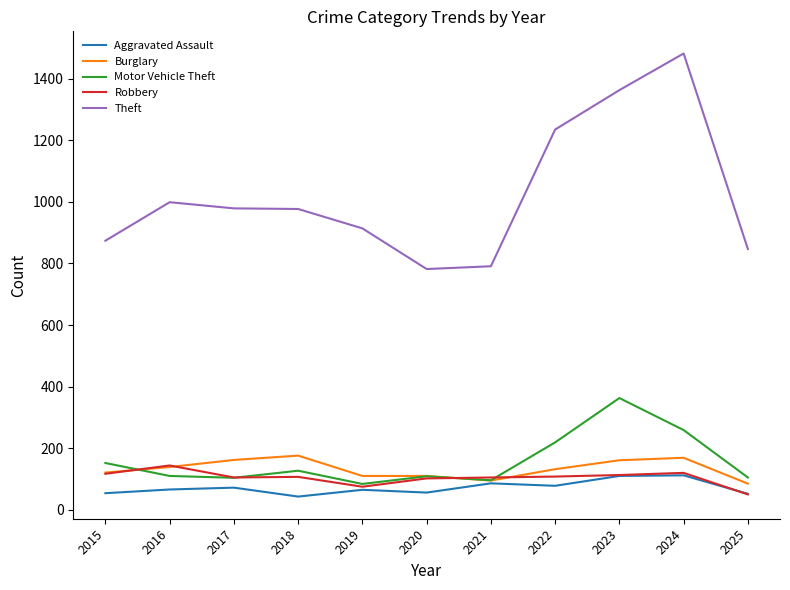

Which series has the largest range (max minus min)?

Theft